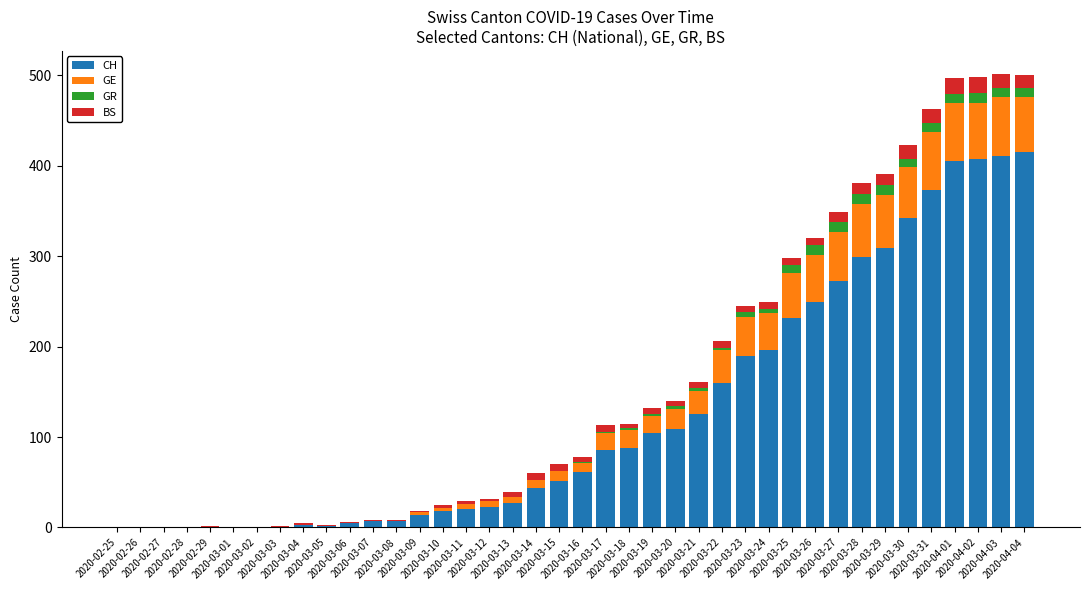

What is the maximum value for CH?

415